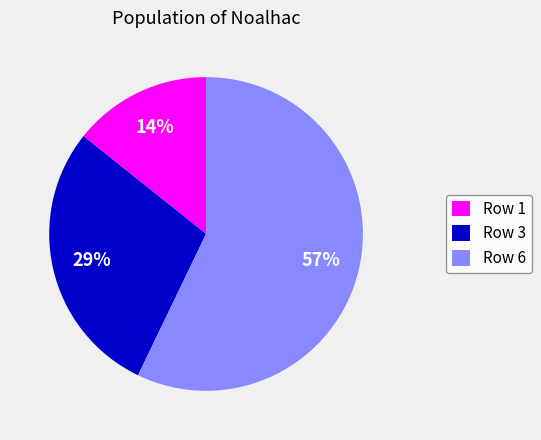

Which slice represents more than half of the pie?

Row 6